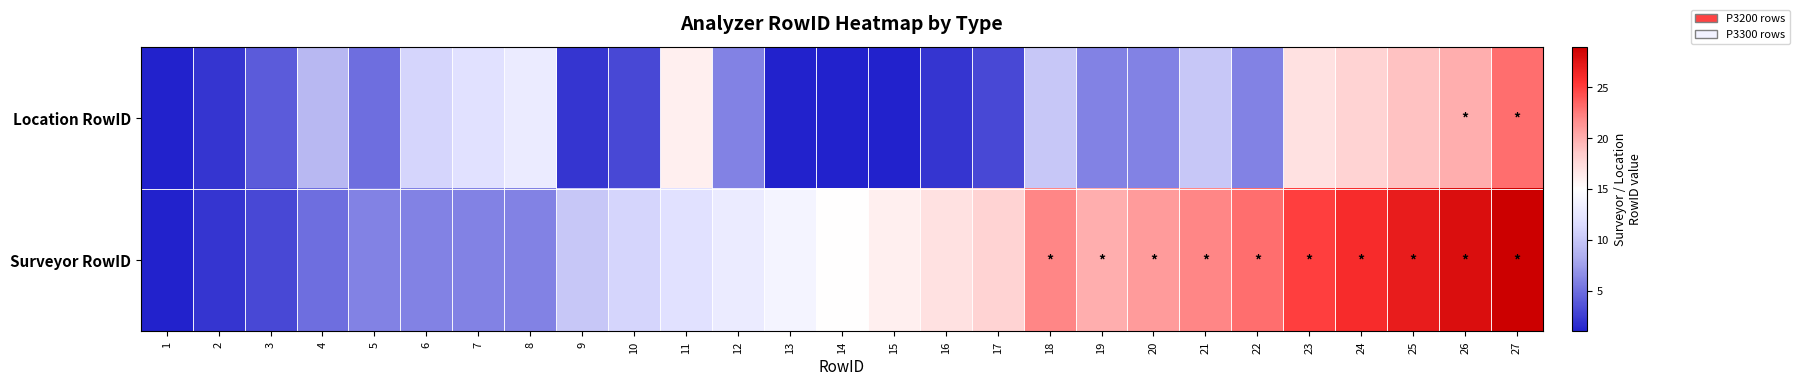

What is the spread (max minus min) of values at 9?

8